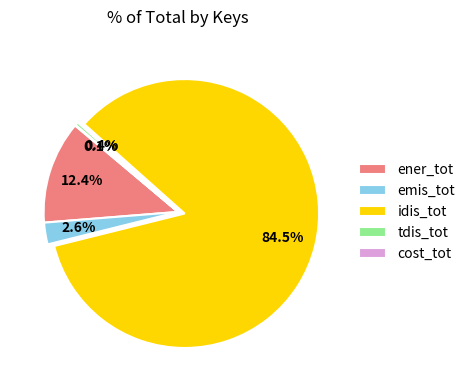

Between idis_tot and tdis_tot, which is larger?

idis_tot